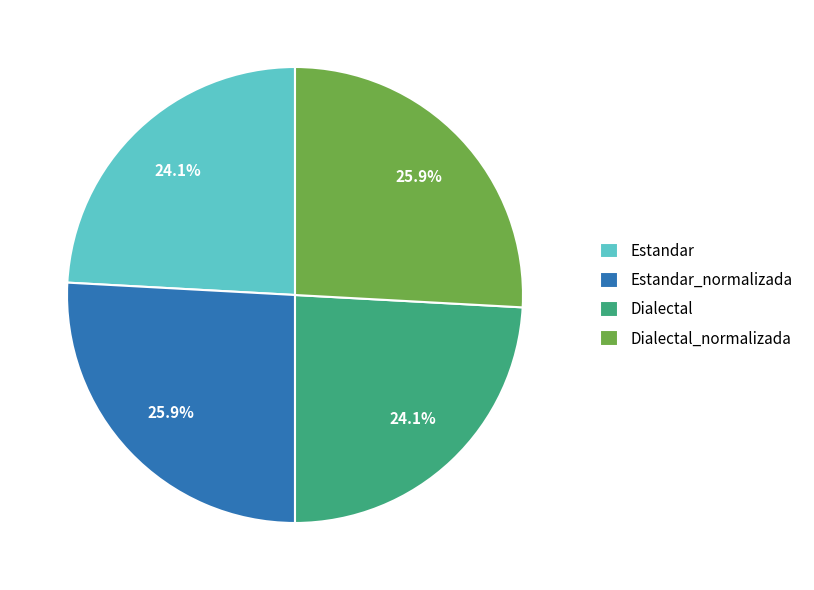

Does any single category account for the majority?

No